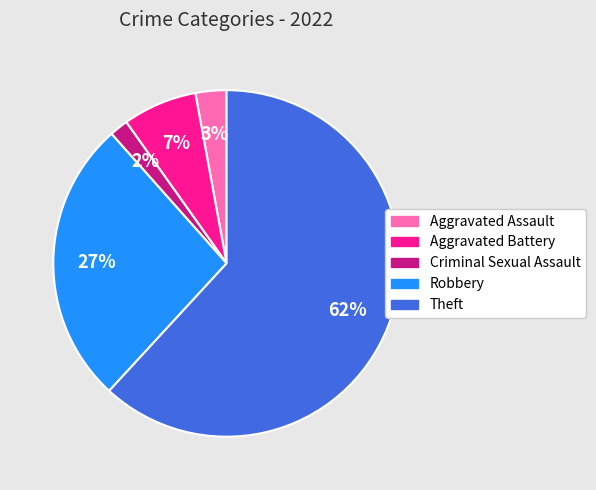

Is the sum of Aggravated Battery and Theft greater than half?

Yes